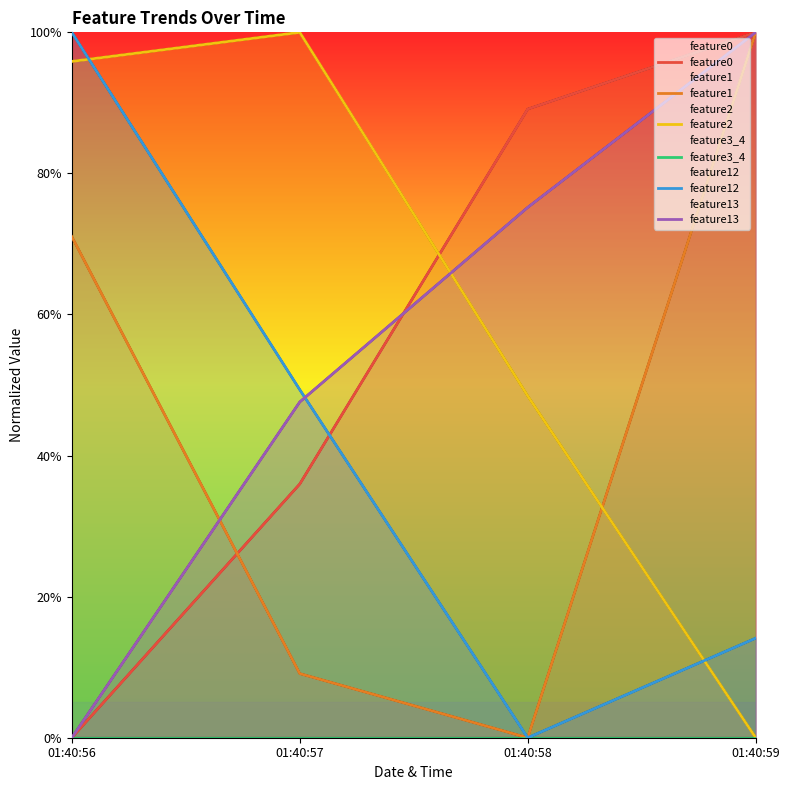

True or false: feature0 has a value of 1.6 at 01:40:59.

False